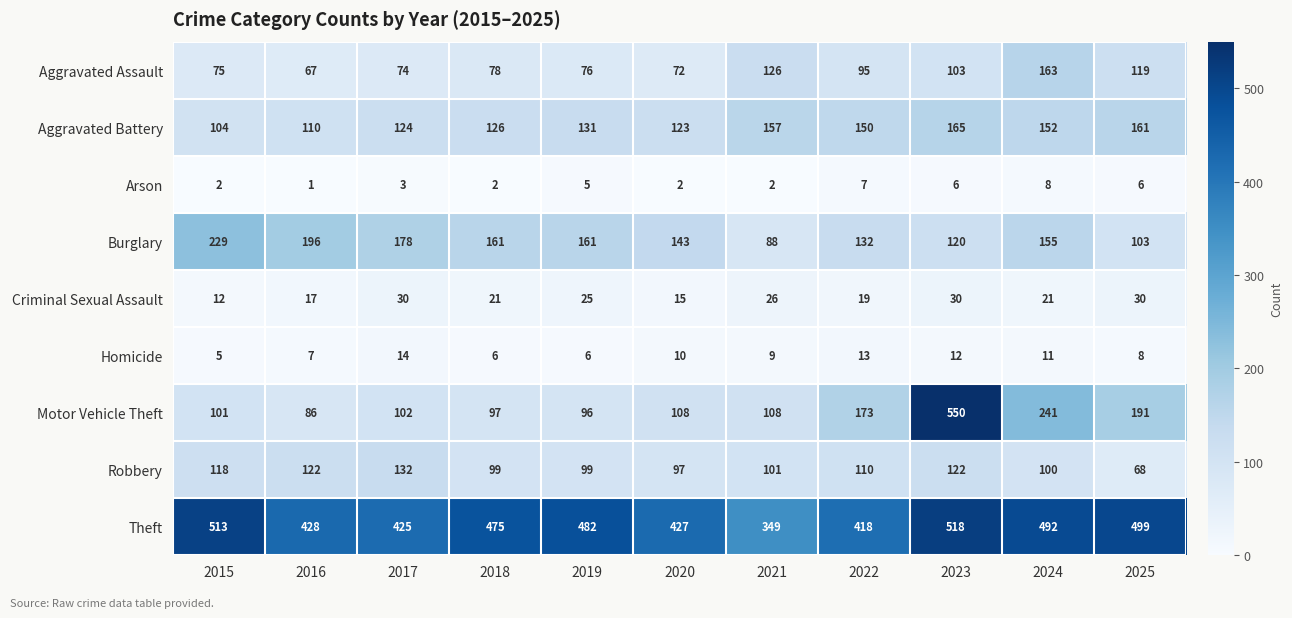

Is it true that Motor Vehicle Theft equals 38 at 2021?

False